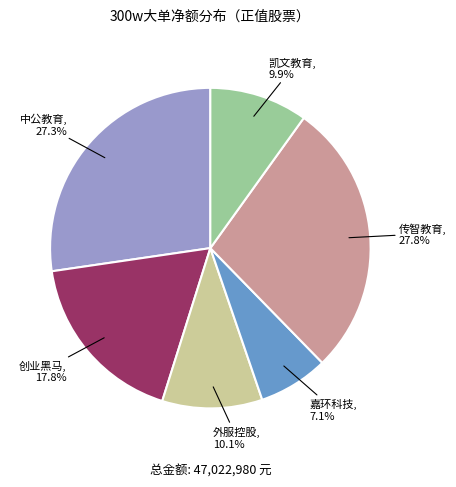

How many slices are in this pie chart?

6